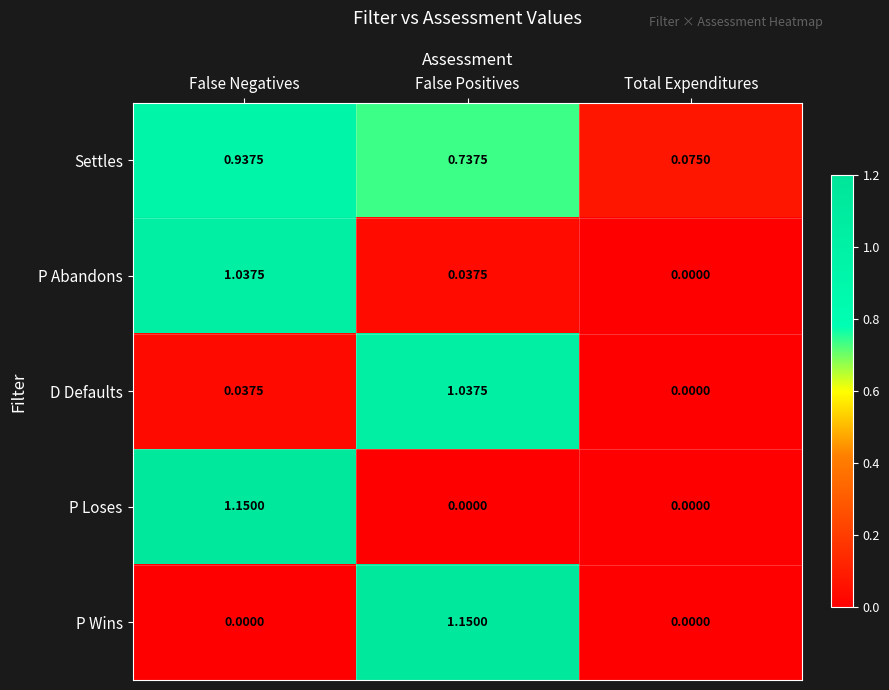

Rank the series at False Positives from highest to lowest value.

P Wins, D Defaults, Settles, P Abandons, P Loses